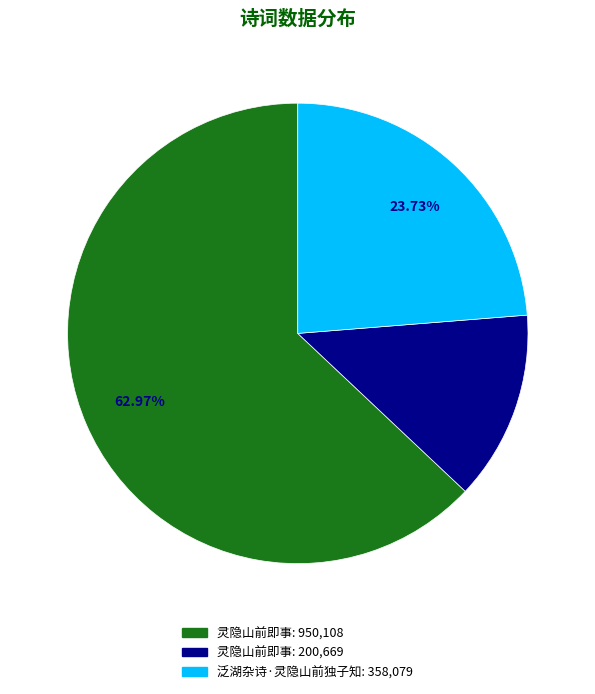

Which category has the biggest portion of the pie?

灵隐山前即事 (950108)